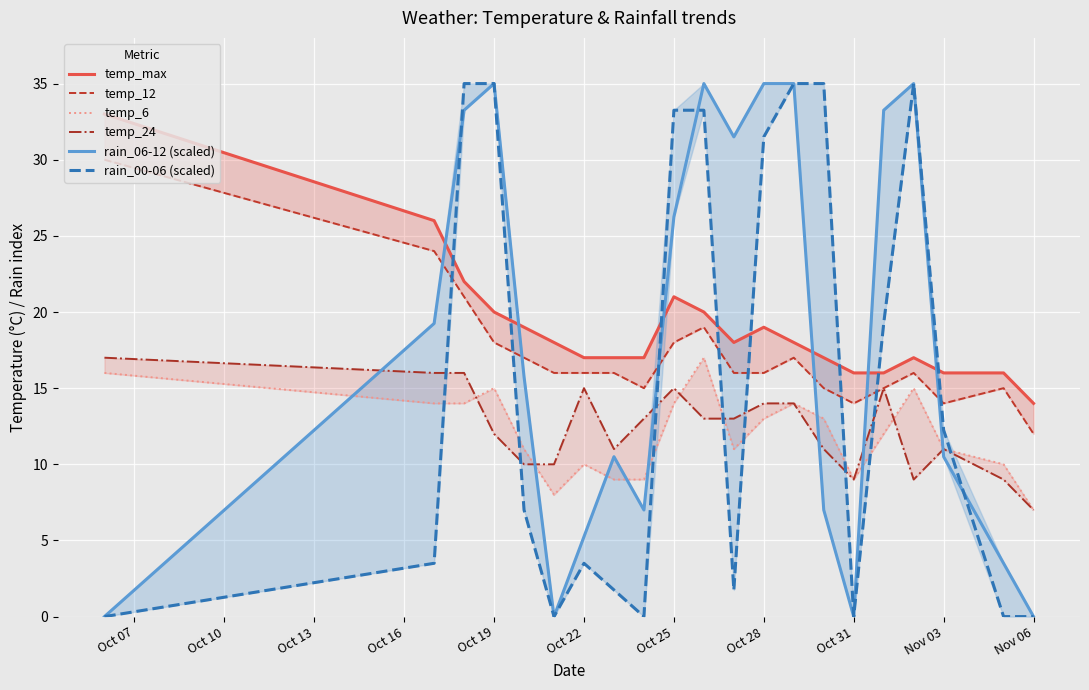

What is the average value of the rain_06-12 (scaled) series?

18.0